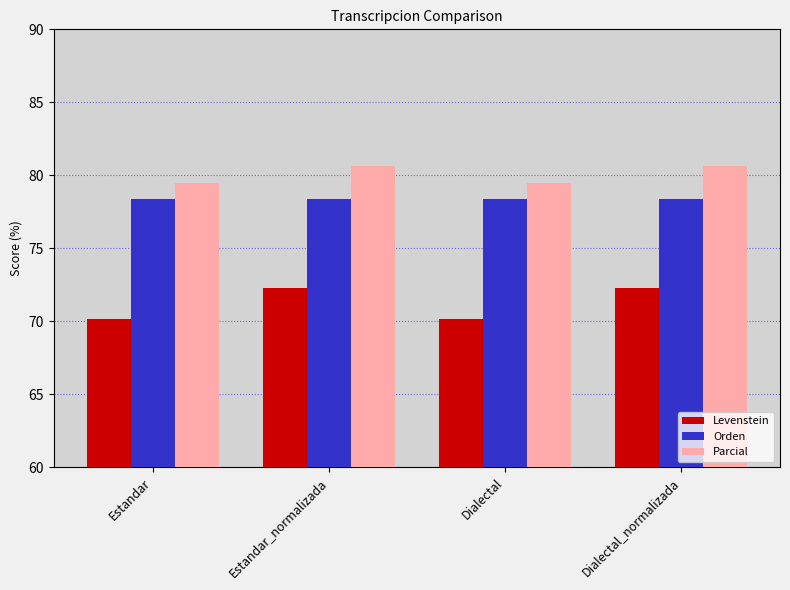

What are all the series names shown in the legend?

Levenstein, Orden, Parcial